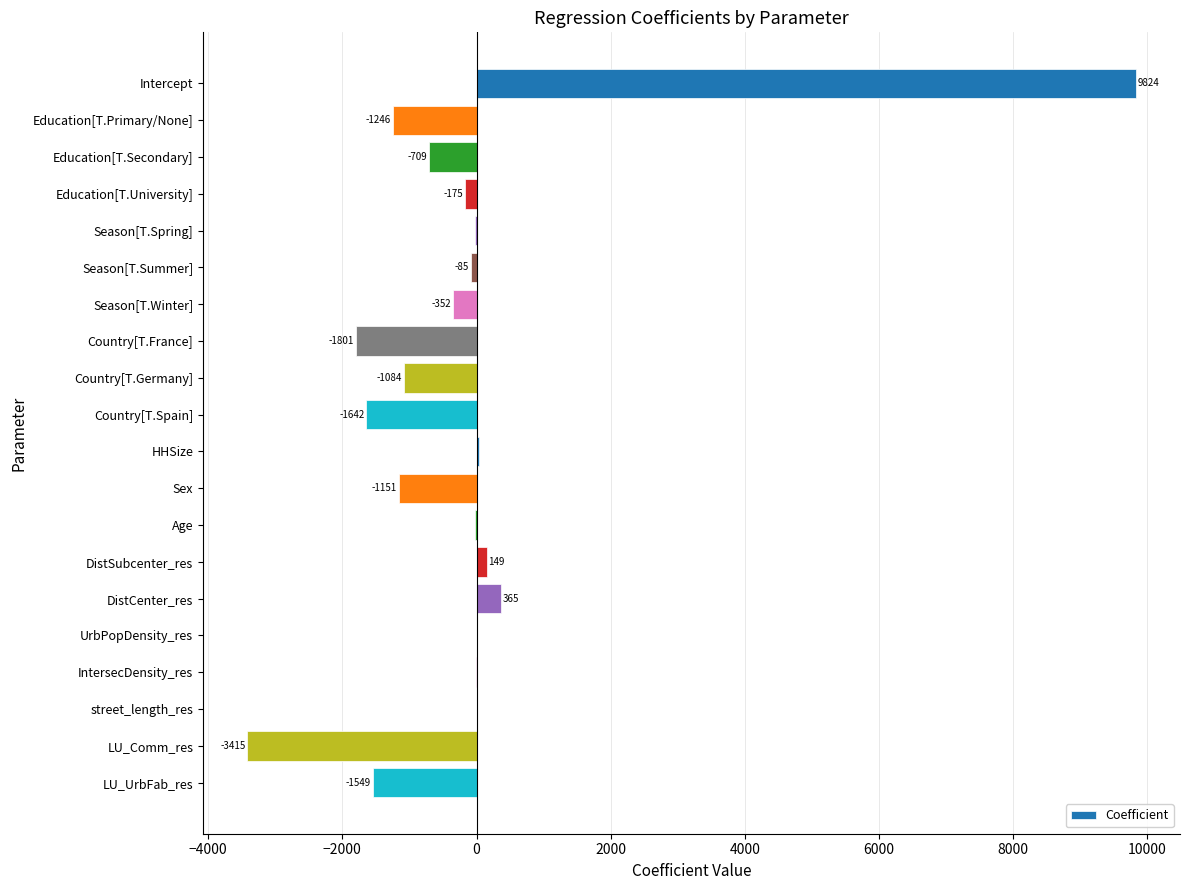

Which has a higher value, Country[T.Spain] or Country[T.France]?

Country[T.Spain]